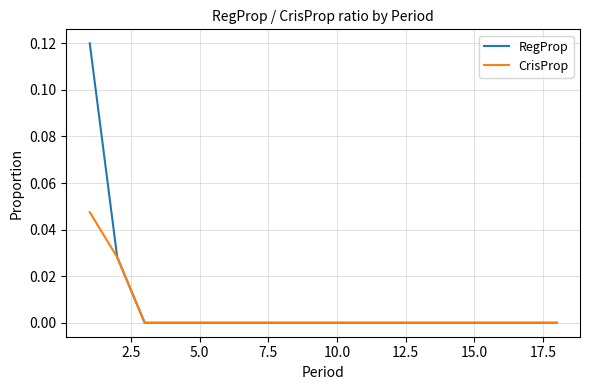

List the series in order of their peak value, highest first.

RegProp, CrisProp